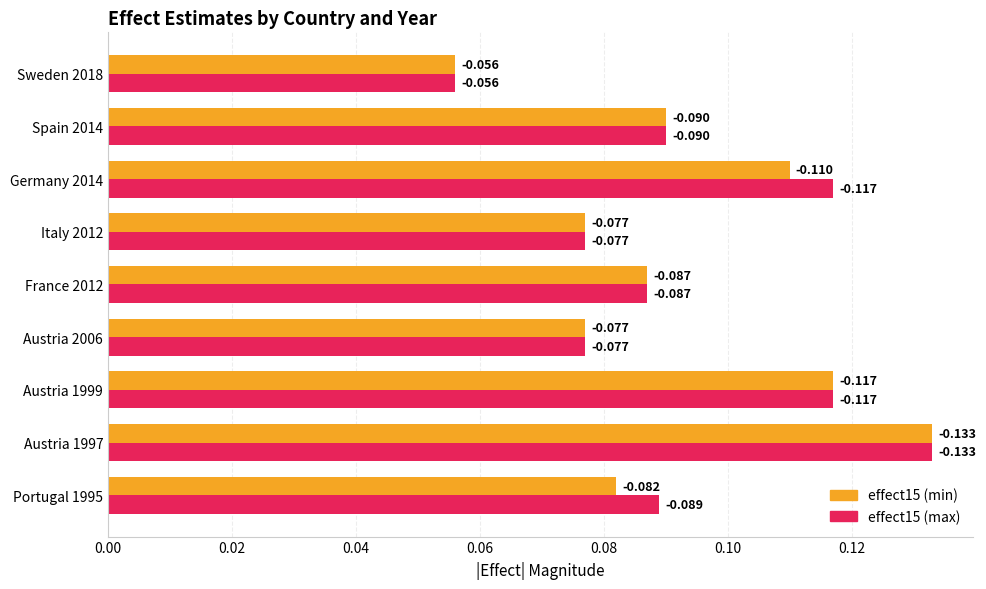

What is the sum of all effect15 (max) values?

0.8